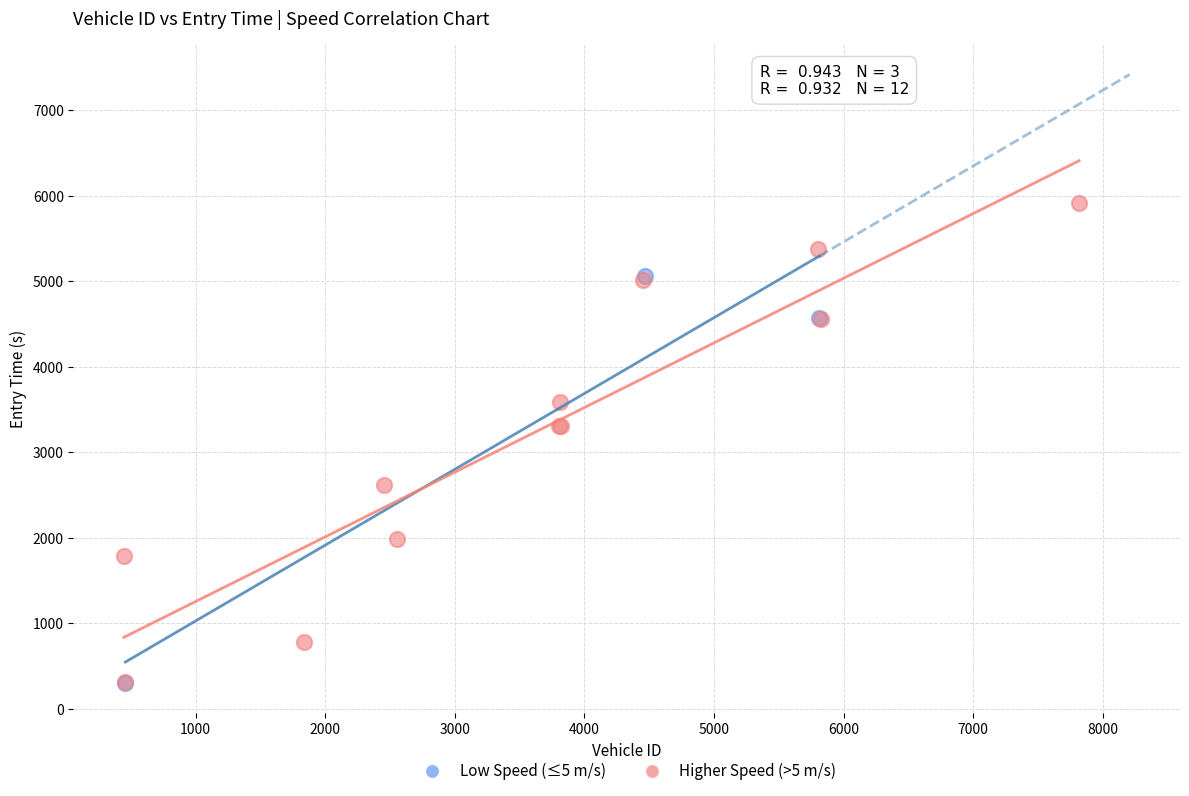

What are all the series names shown in the legend?

Low Speed (≤5 m/s), Higher Speed (>5 m/s)